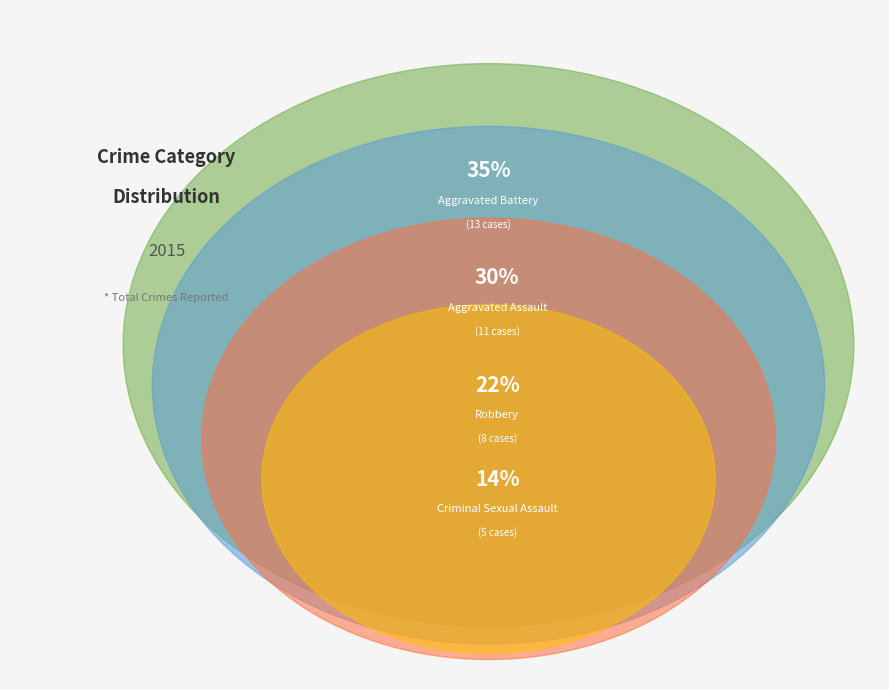

Approximately how many times larger is the value at Criminal Sexual Assault compared to Aggravated Battery?

0.4